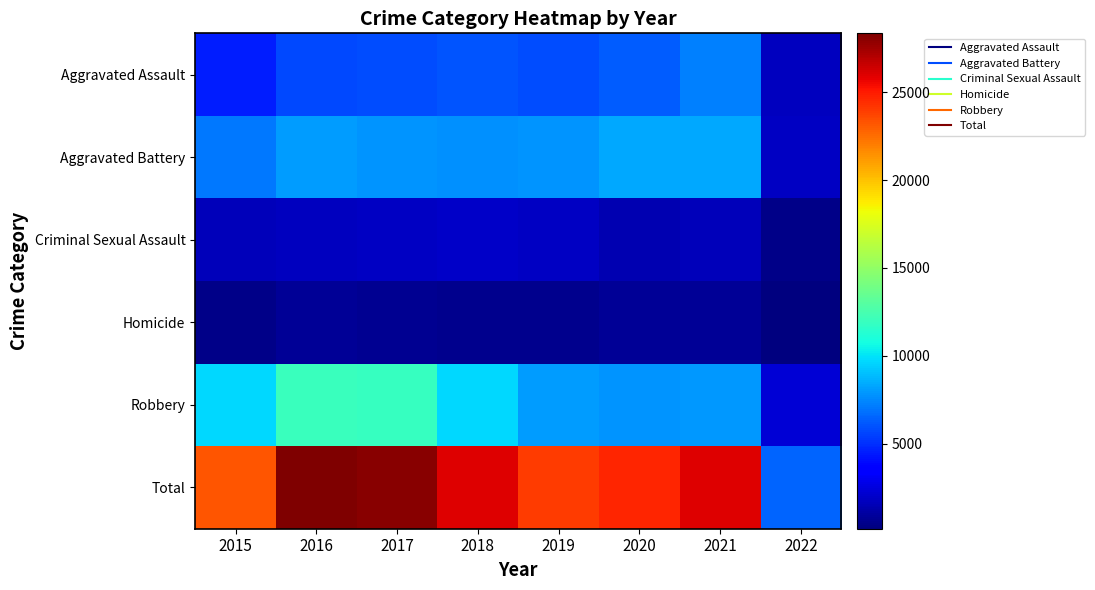

At which category does the chart reach its minimum across all series?

2022